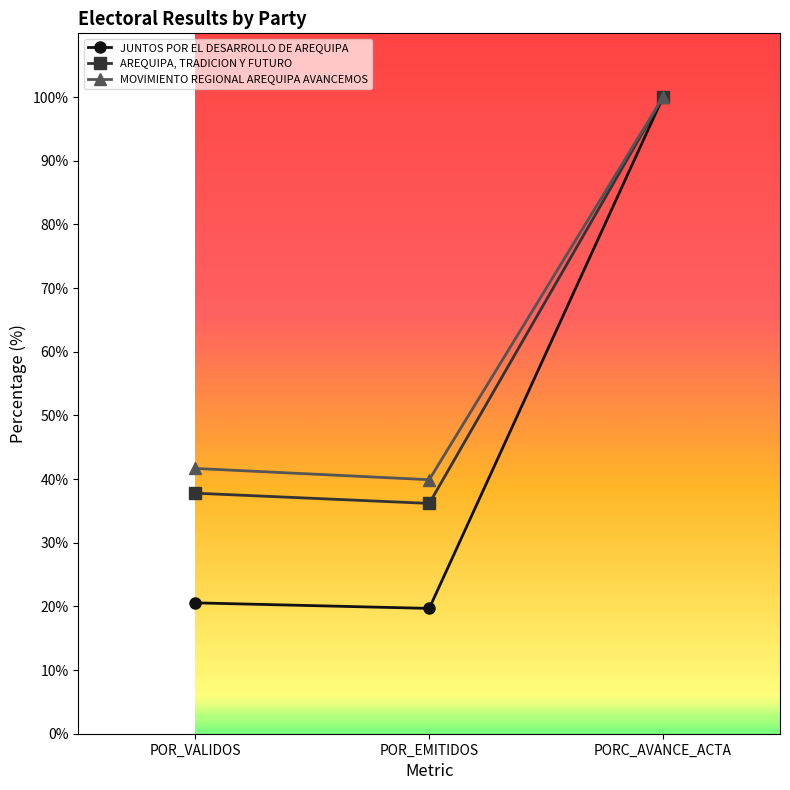

How many data points in JUNTOS POR EL DESARROLLO DE AREQUIPA are above 20?

2